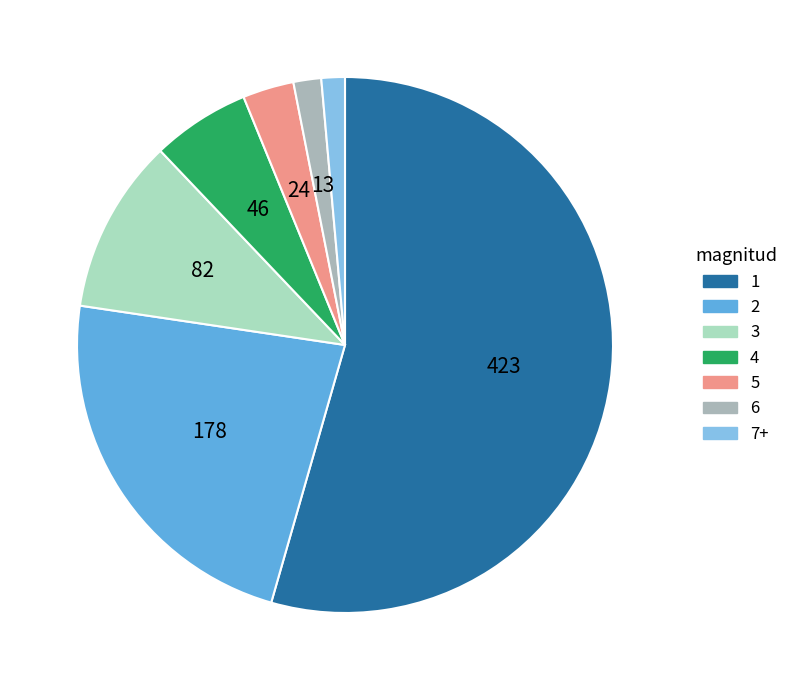

How many segments does this pie chart have?

7